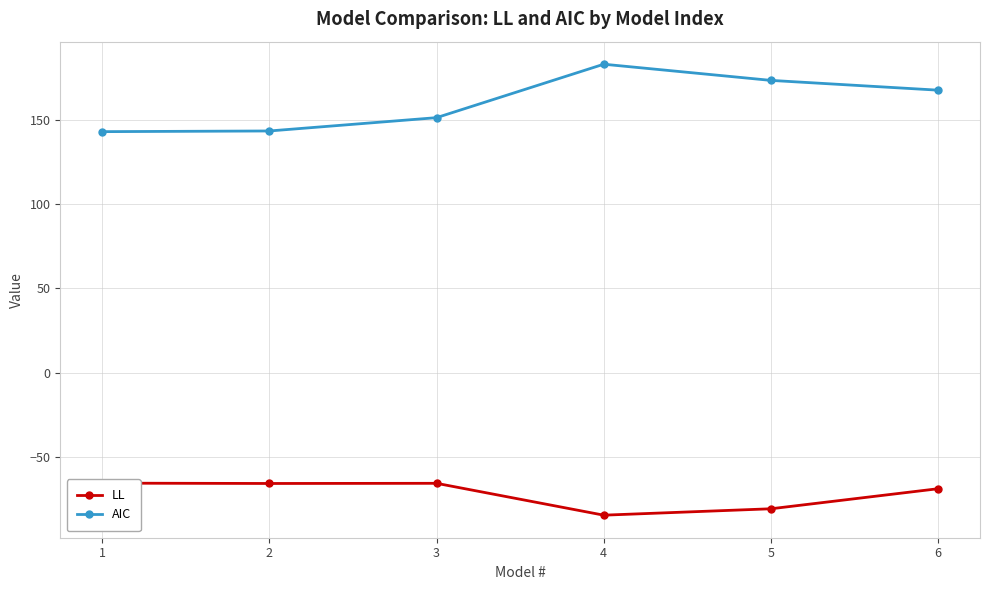

True or false: LL and AIC cross at least once.

False